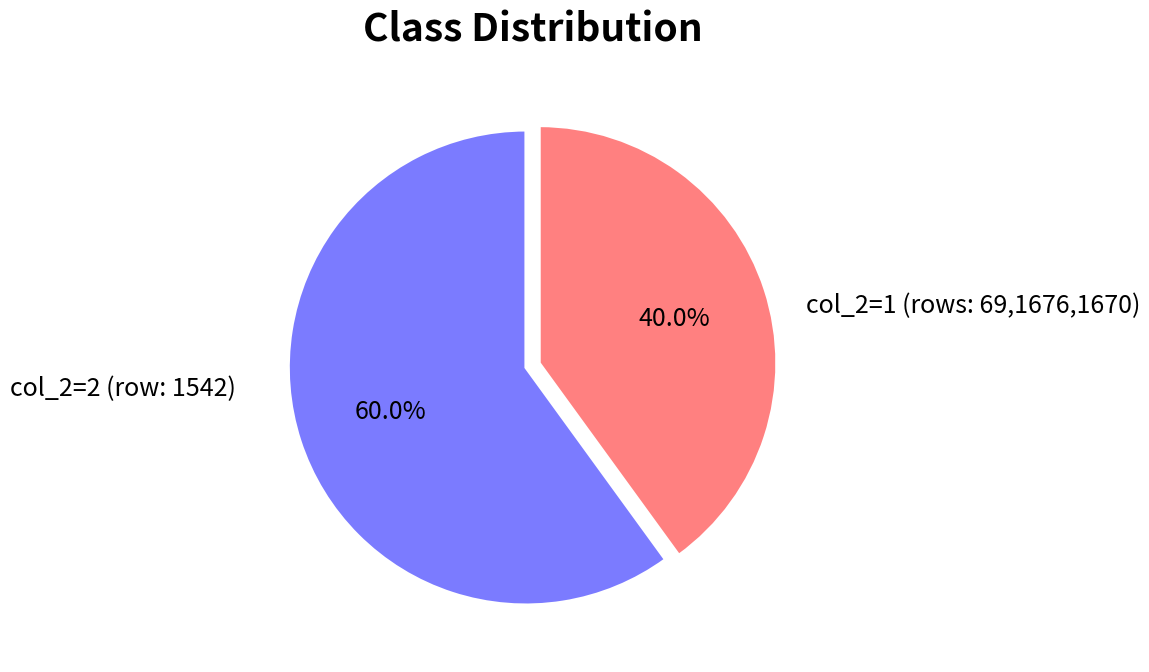

To the nearest percent, what is the difference between the largest and smallest slice percentages?

20%